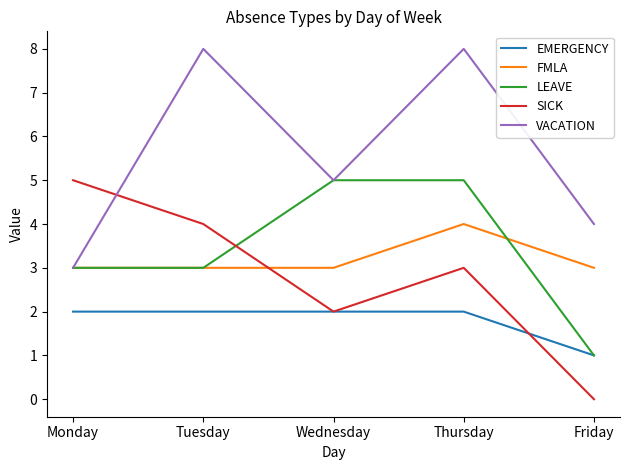

Where do VACATION and SICK first cross each other?

Monday and Tuesday